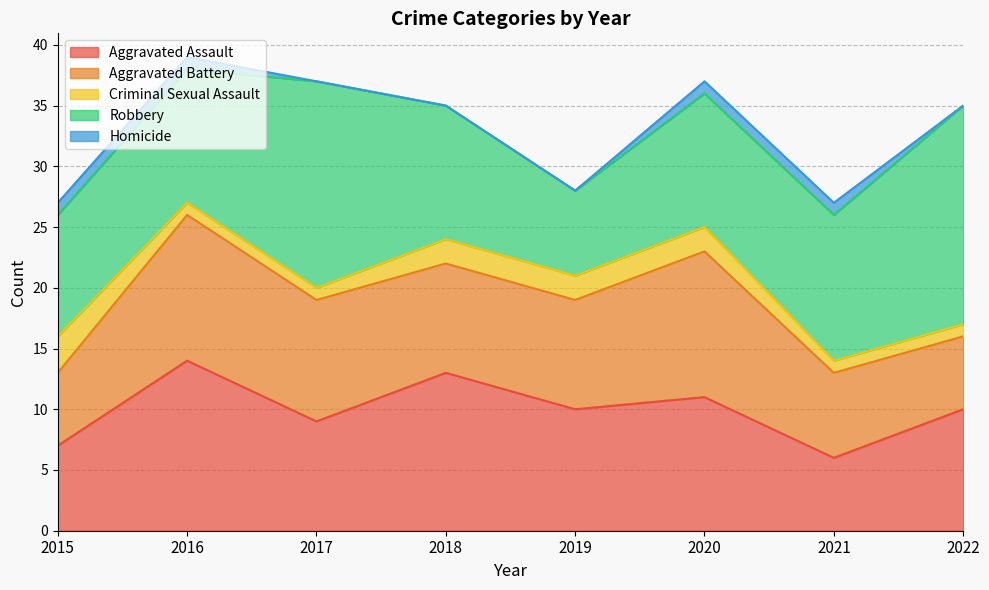

What is the lowest value of the Criminal Sexual Assault series?

1